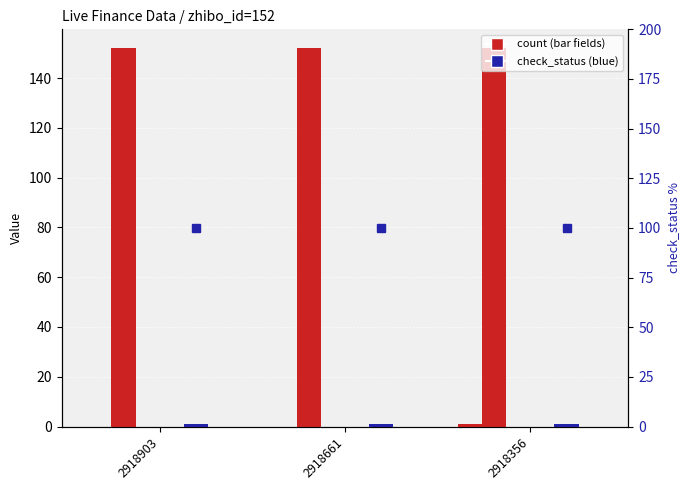

The value of zhibo_id at 2918356 is 95. True or false?

False